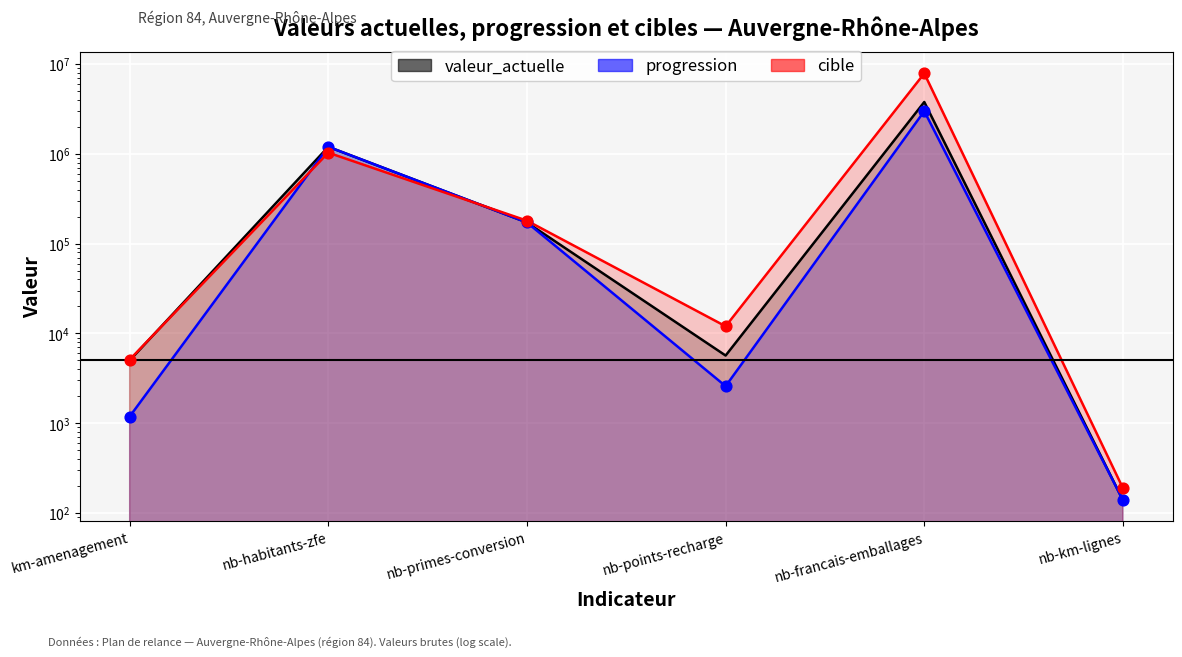

Which series has the widest spread of Y values?

cible